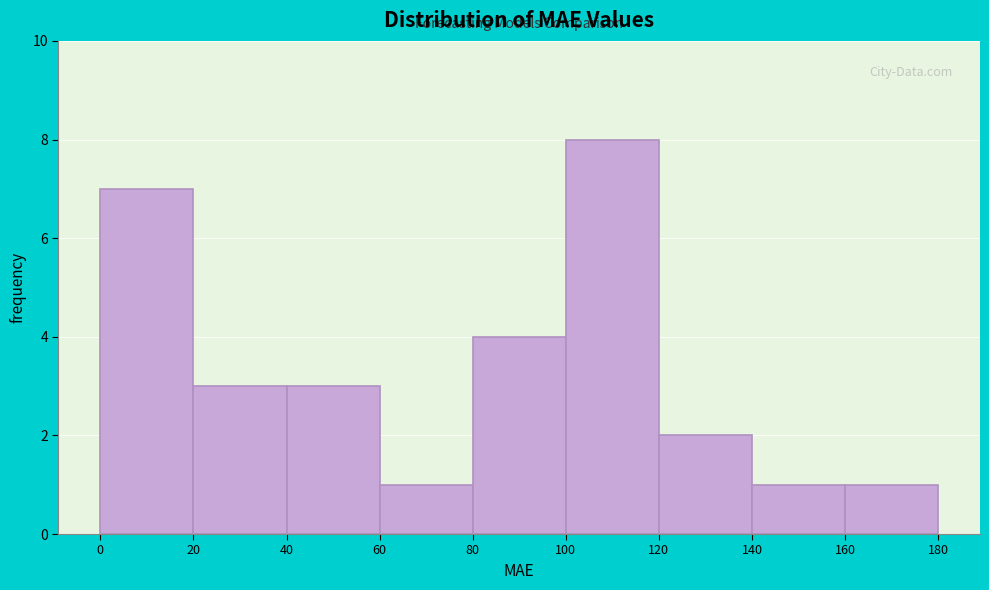

Reading left to right, list every bar in this chart as the range it spans on the x-axis followed by its height. The values are not printed on the chart, so give them approximately, as read against the axis.

0 to 20: 7
20 to 40: 3
40 to 60: 3
60 to 80: 1
80 to 100: 4
100 to 120: 8
120 to 140: 2
140 to 160: 1
160 to 180: 1